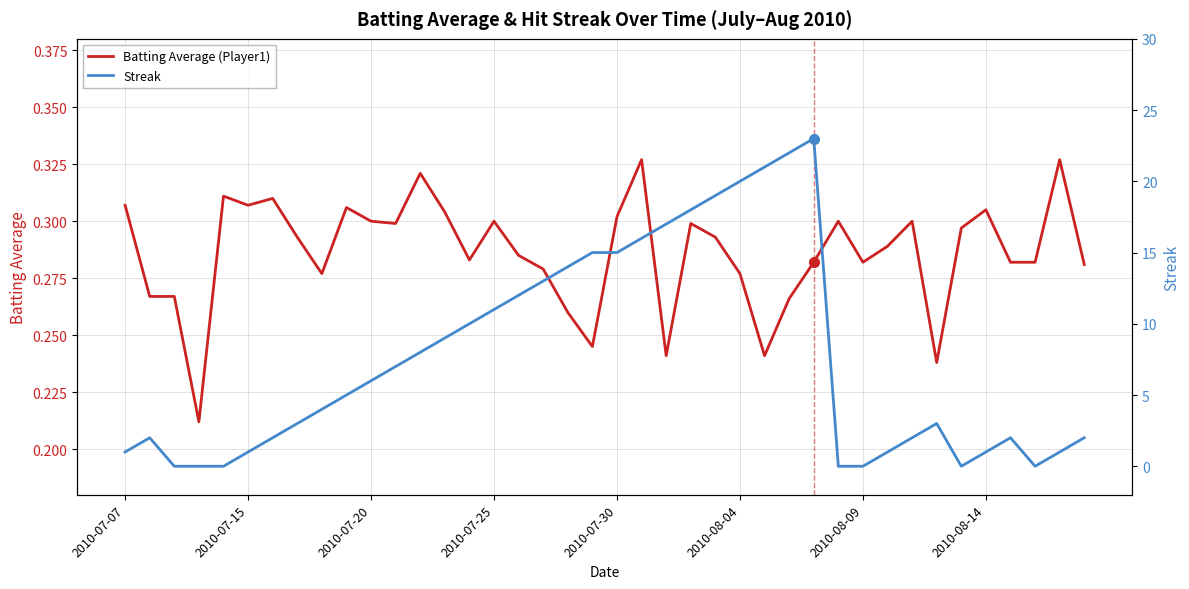

What is the total value across all series at 27?

22.3